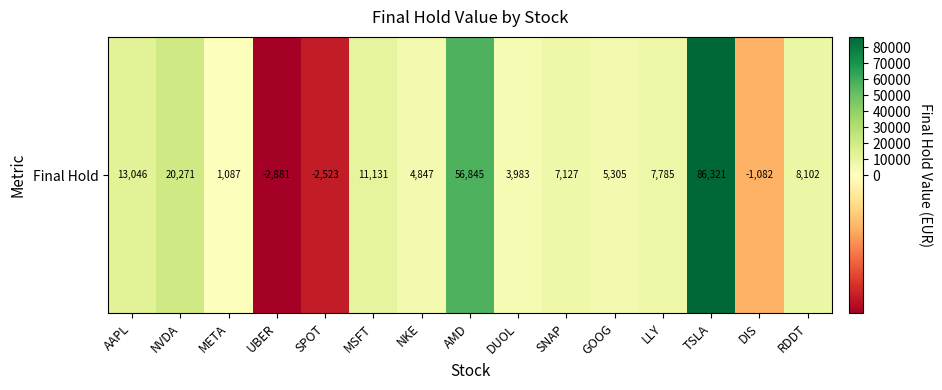

Reading left to right, extract all data points from this chart.

13046.1	20270.5	1087.4	-2880.9	-2522.9	11131.2	4847.1	56844.9	3982.5	7127.2	5304.6	7784.7	86321.1	-1081.8	8102.3